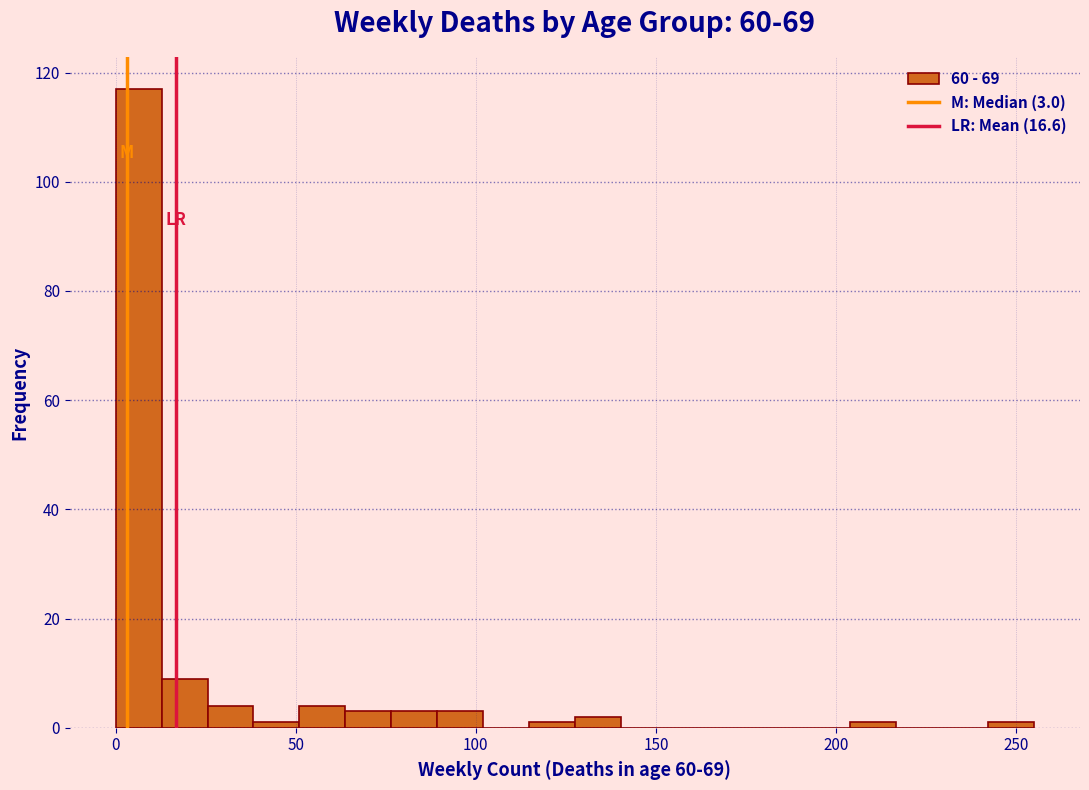

Read against the x-axis, roughly where is the centre of the tallest bar?

5